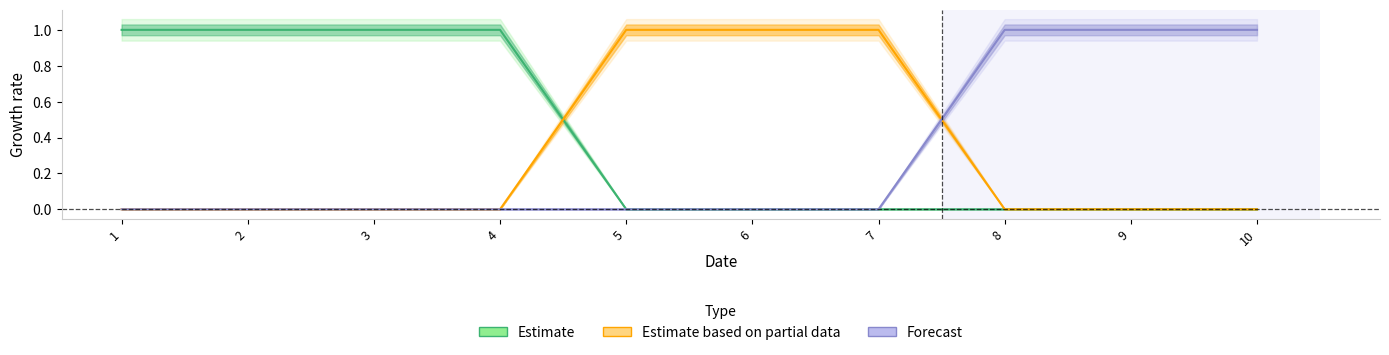

What is the total value across all series at 6?

1